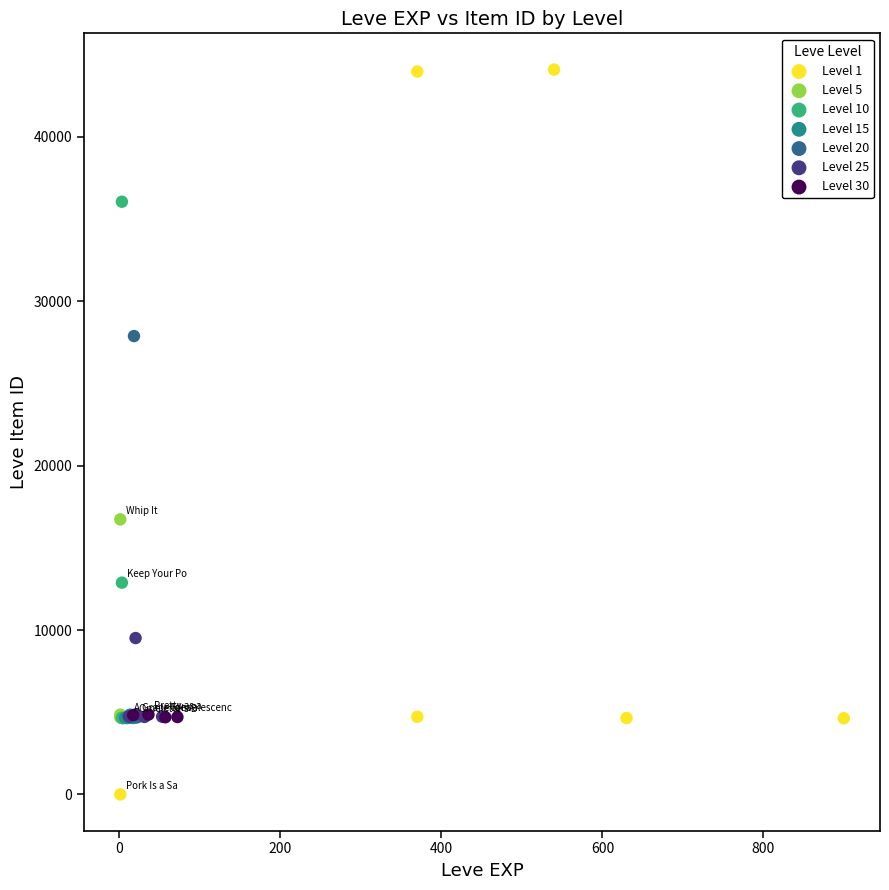

Which series reaches the maximum Y coordinate?

Level 1